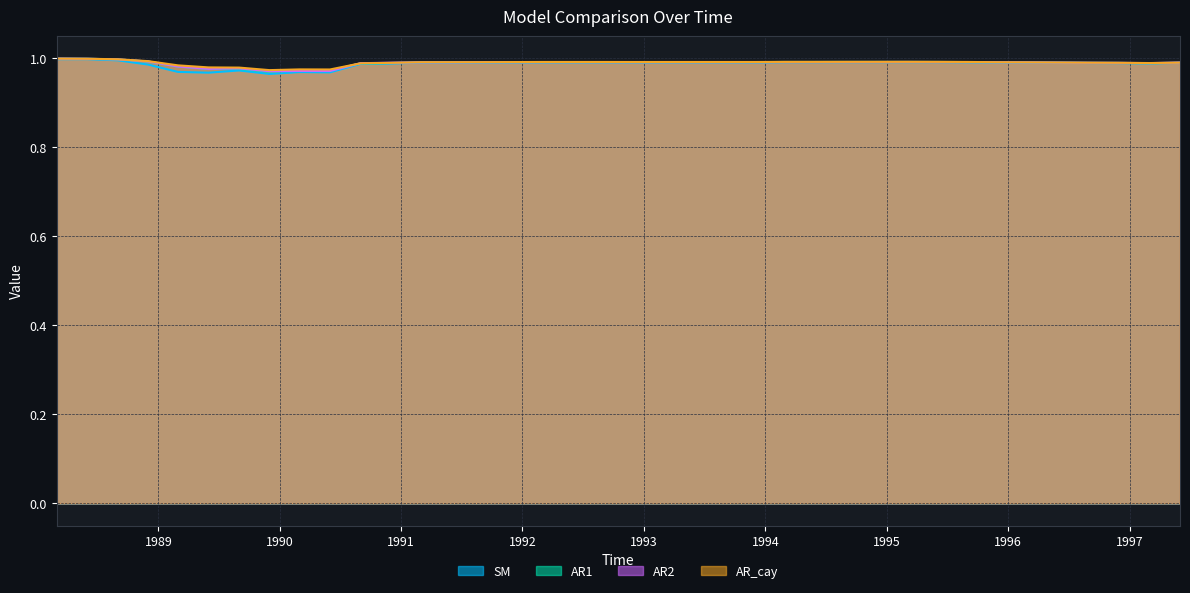

Is it true that SM equals 1.0 at 1990-03-01?

True